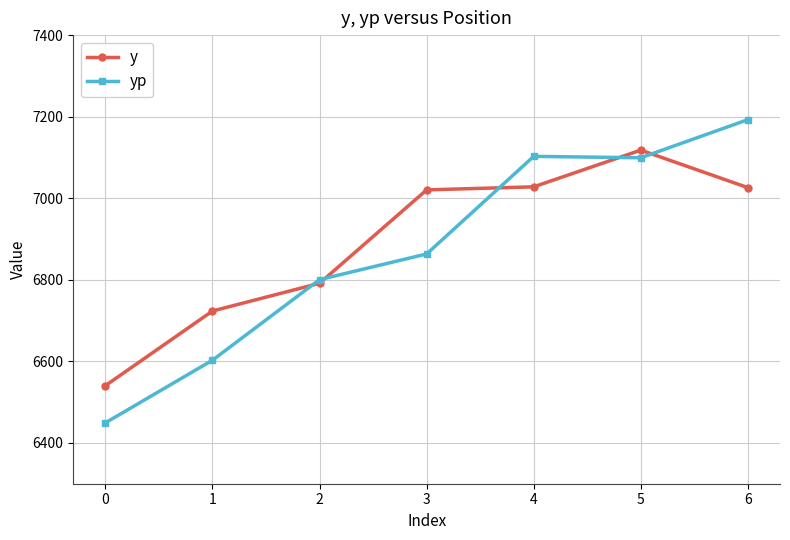

How many lines are shown in the chart?

2